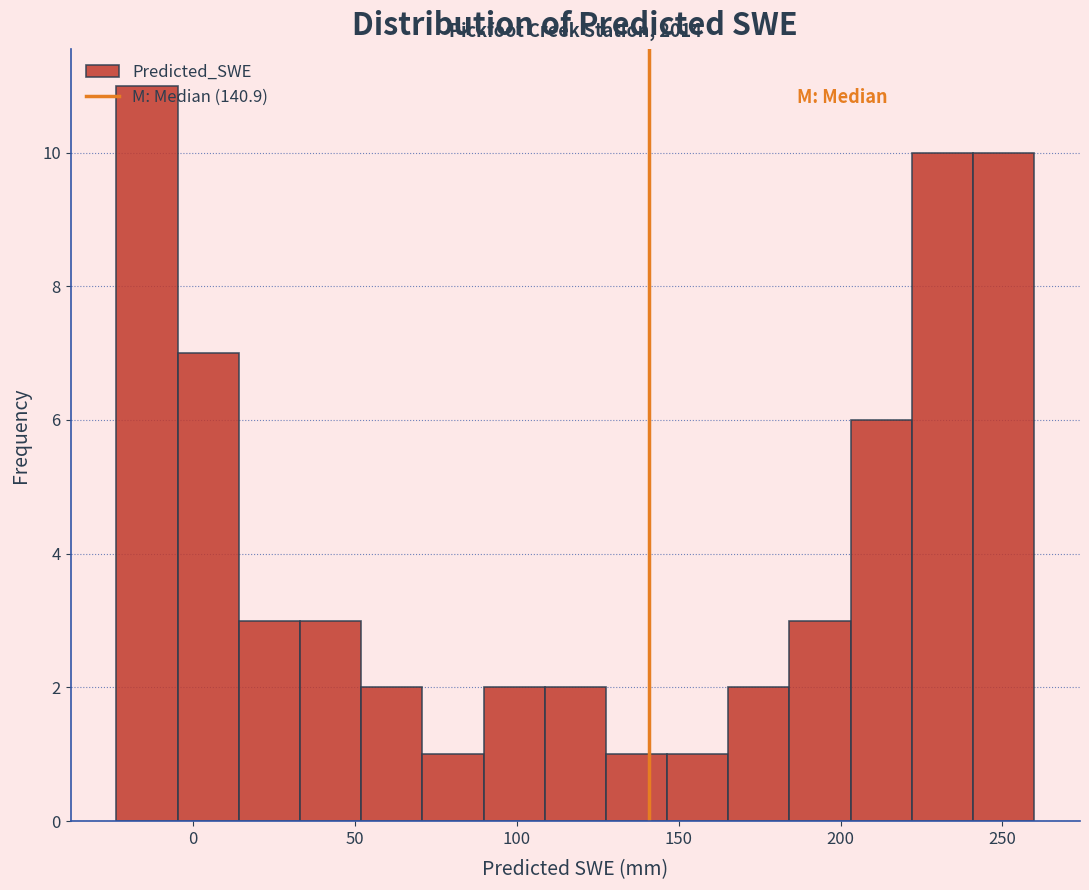

Around what value on the x-axis is the tallest bar? Give the approximate position of its centre, as read against the axis.

-15